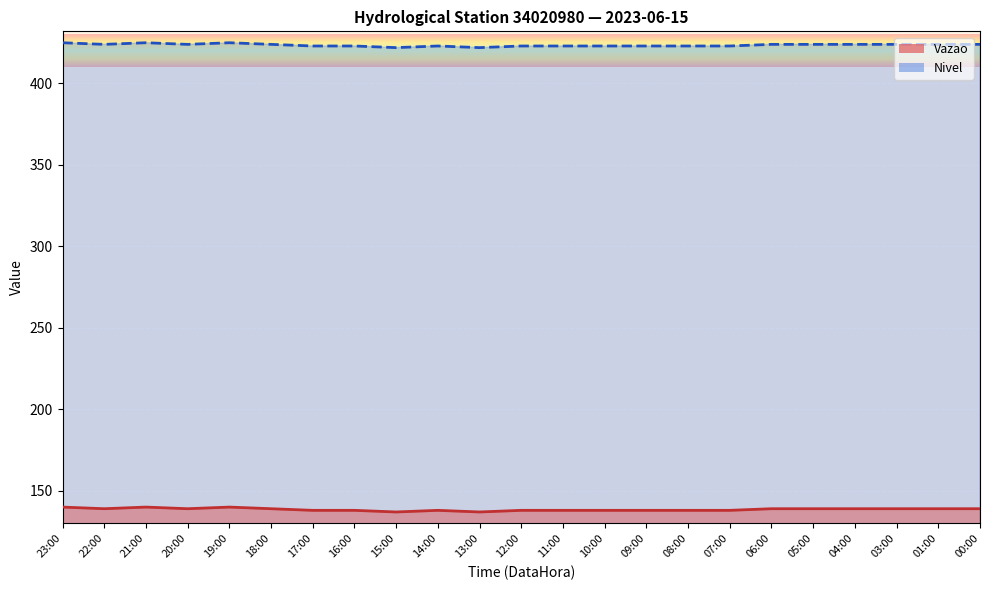

Which label corresponds to the smallest value in the chart?

15:00